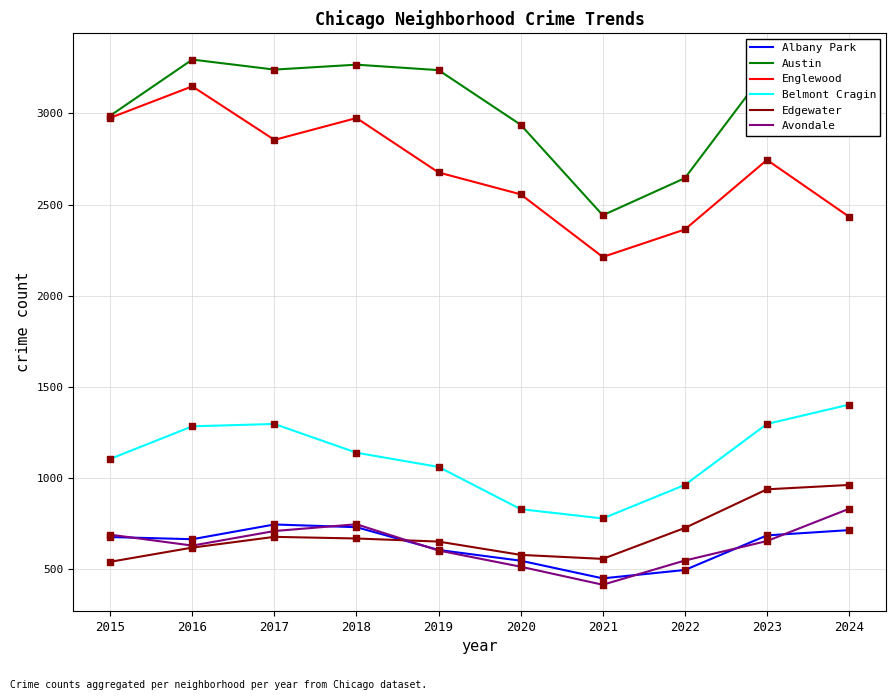

What is the difference between the highest and lowest values at 2019?

2638